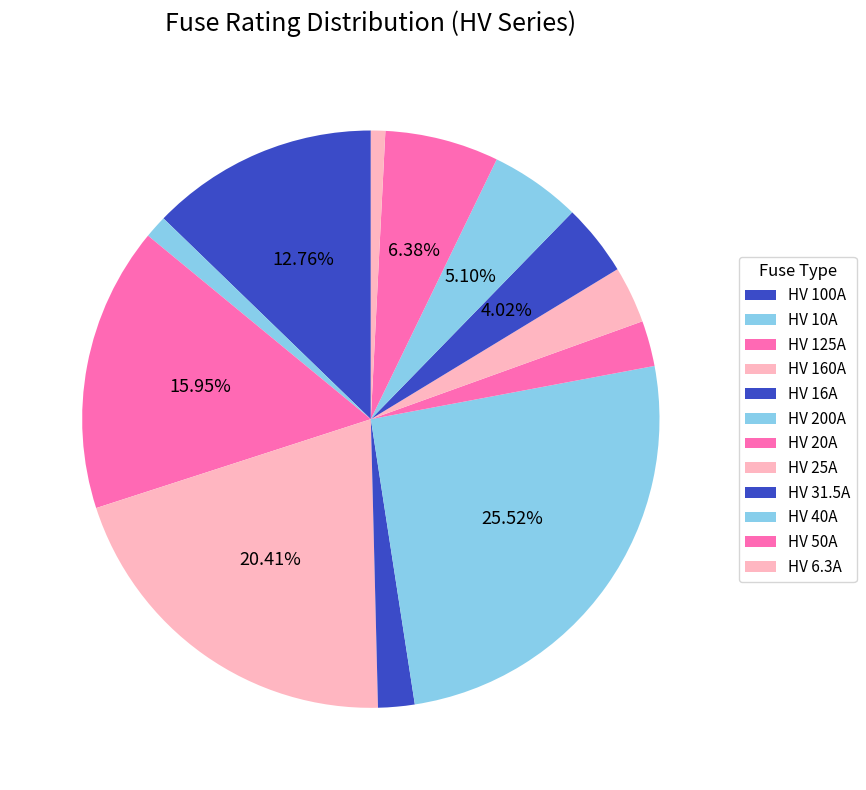

What is the total percentage of HV 200A and HV 160A?

45.9%